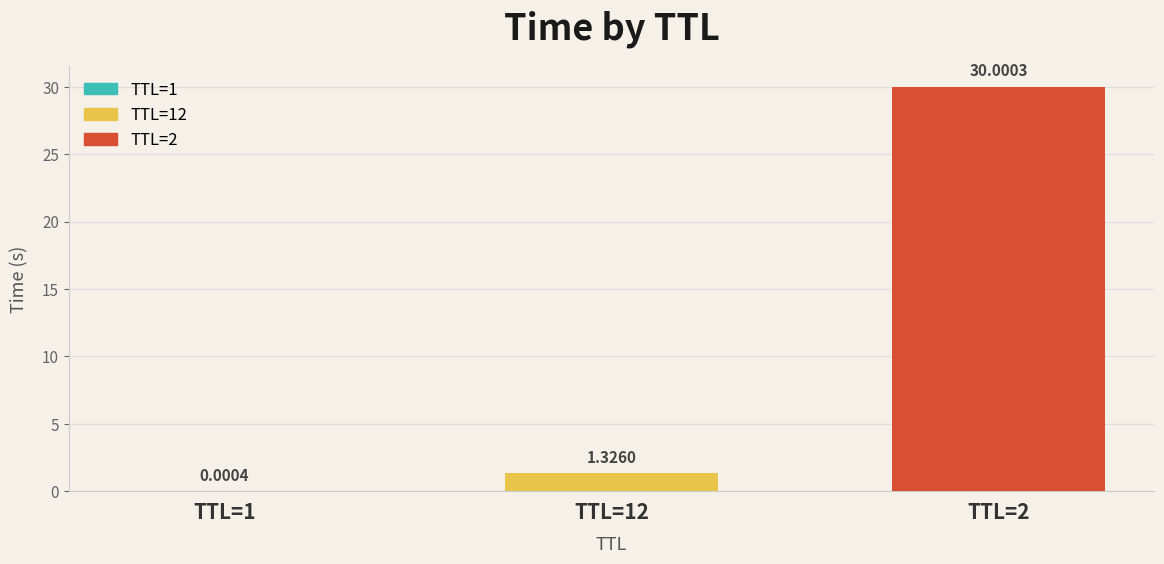

What is the approximate value at 12?

1.3